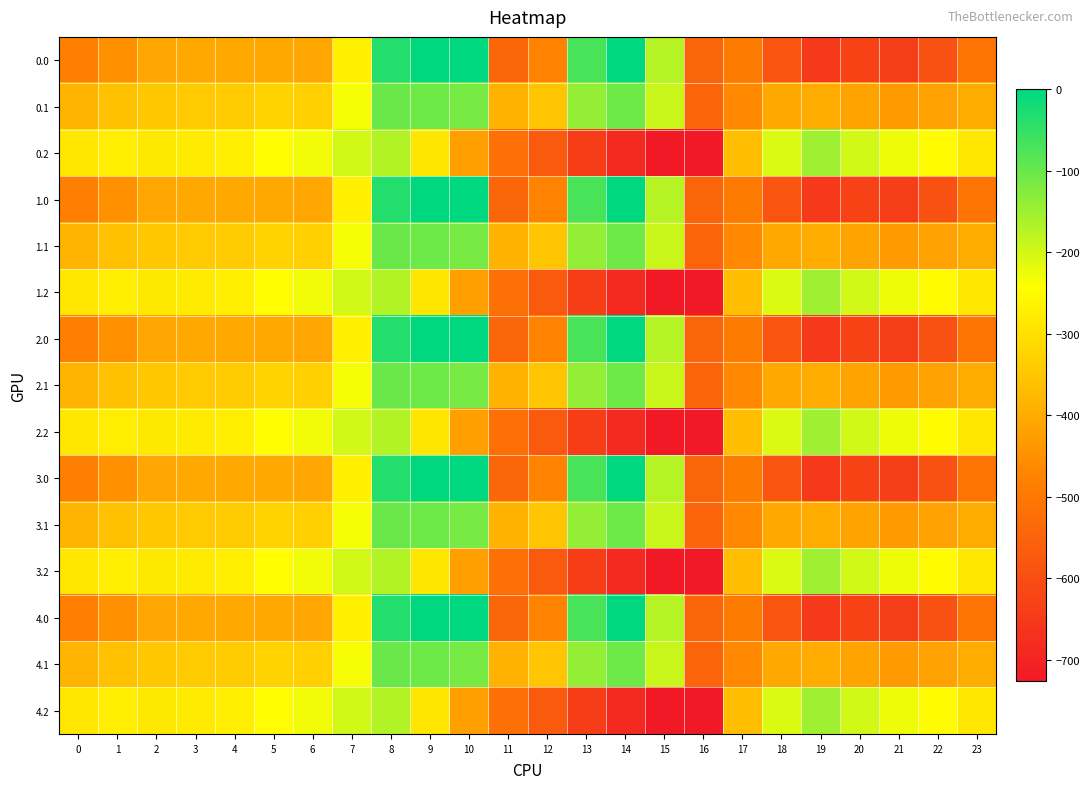

Count the number of categories in the chart.

24